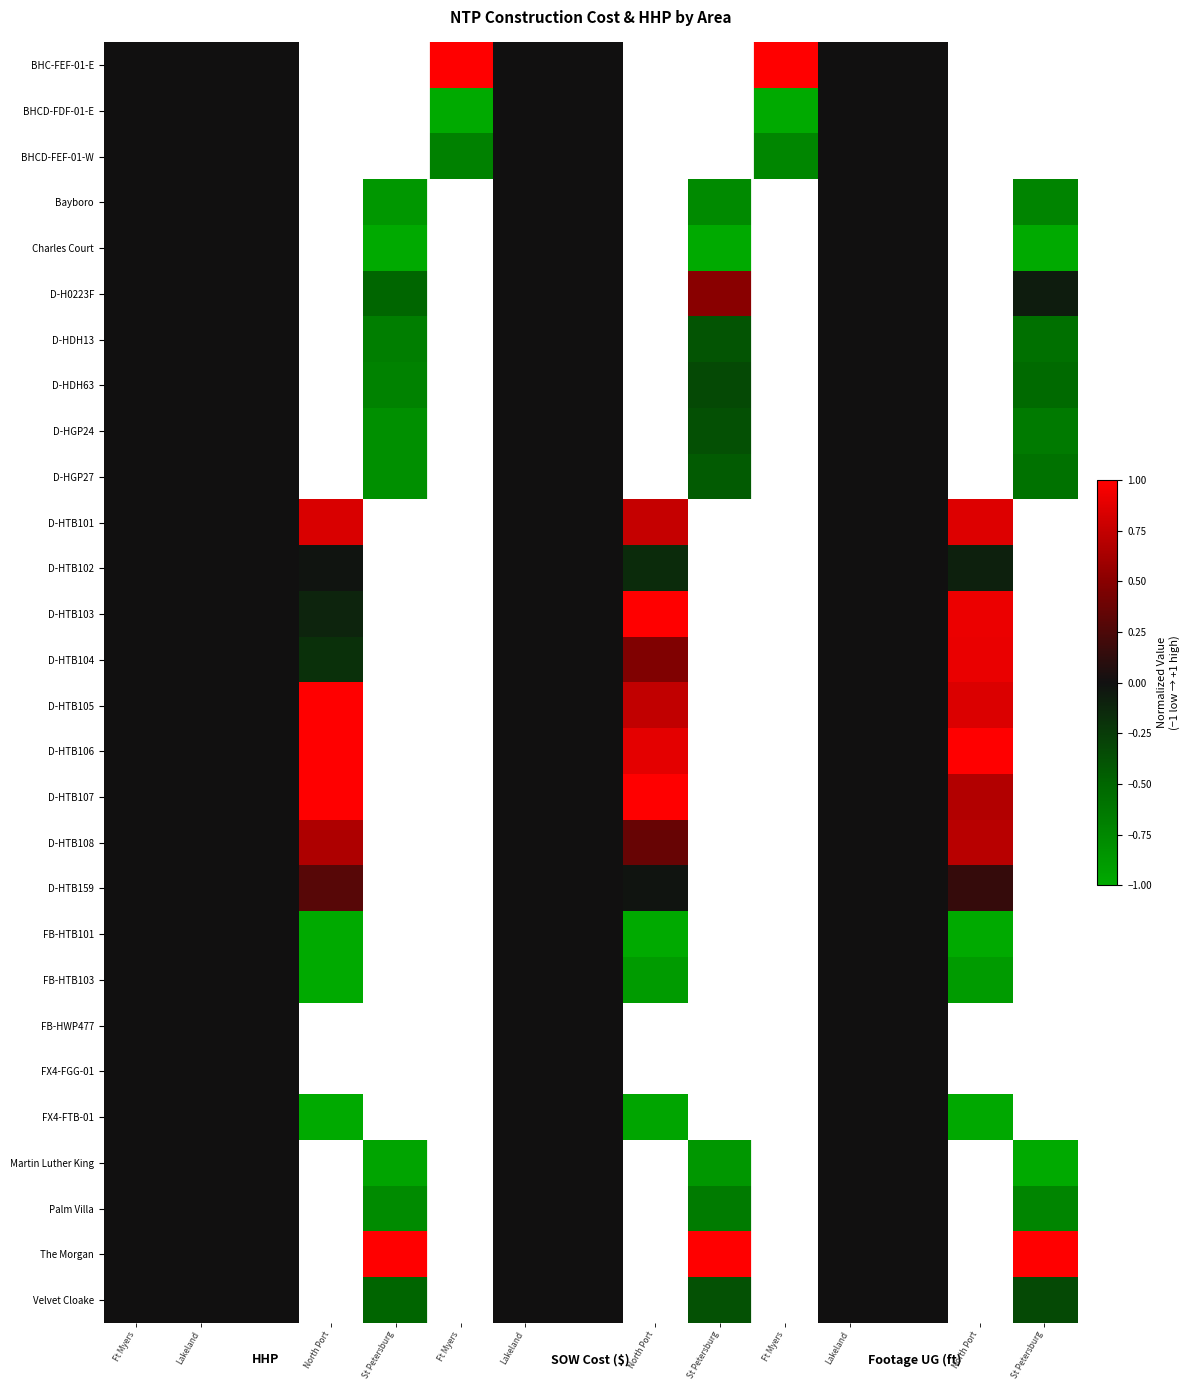

How many values in the D-HTB108 series exceed 0?

3